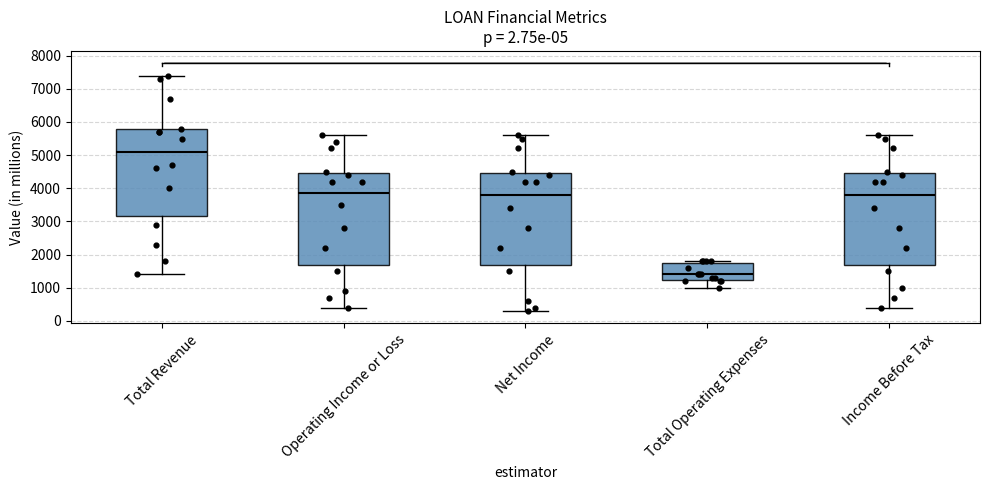

Reading left to right, transcribe this box plot: for each box, give where its median line is, the range the box spans, and where its two whiskers end, as read against the y-axis. The values are not printed on the chart, so give them approximately, as read against the axis.

Total Revenue: median 5100, box 3200 to 5800, whiskers 1400 to 7400
Operating Income or Loss: median 3900, box 1700 to 4500, whiskers 400 to 5600
Net Income: median 3800, box 1700 to 4500, whiskers 300 to 5600
Total Operating Expenses: median 1400, box 1200 to 1800, whiskers 1000 to 1800 (just above the box's upper edge)
Income Before Tax: median 3800, box 1700 to 4500, whiskers 400 to 5600